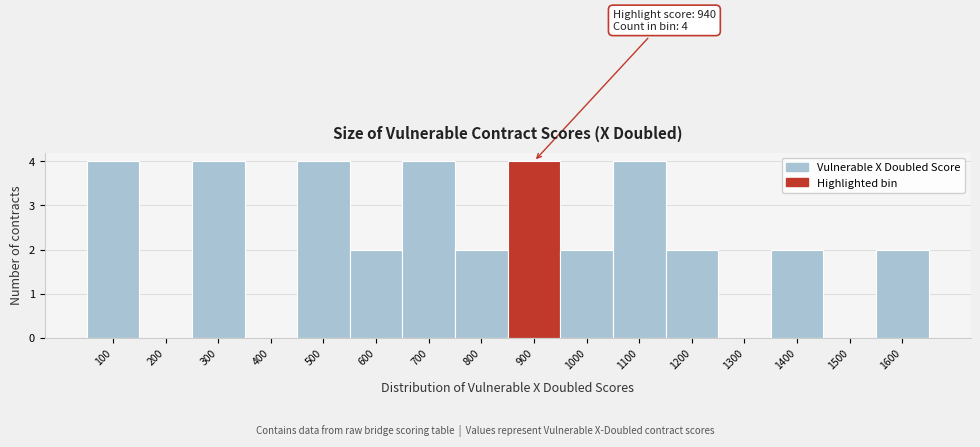

Reading left to right, transcribe all the data shown in this chart.

100=4	200=0	300=4	400=0	500=4	600=2	700=4	800=2	900=4	1000=2	1100=4	1200=2	1300=0	1400=2	1500=0	1600=2